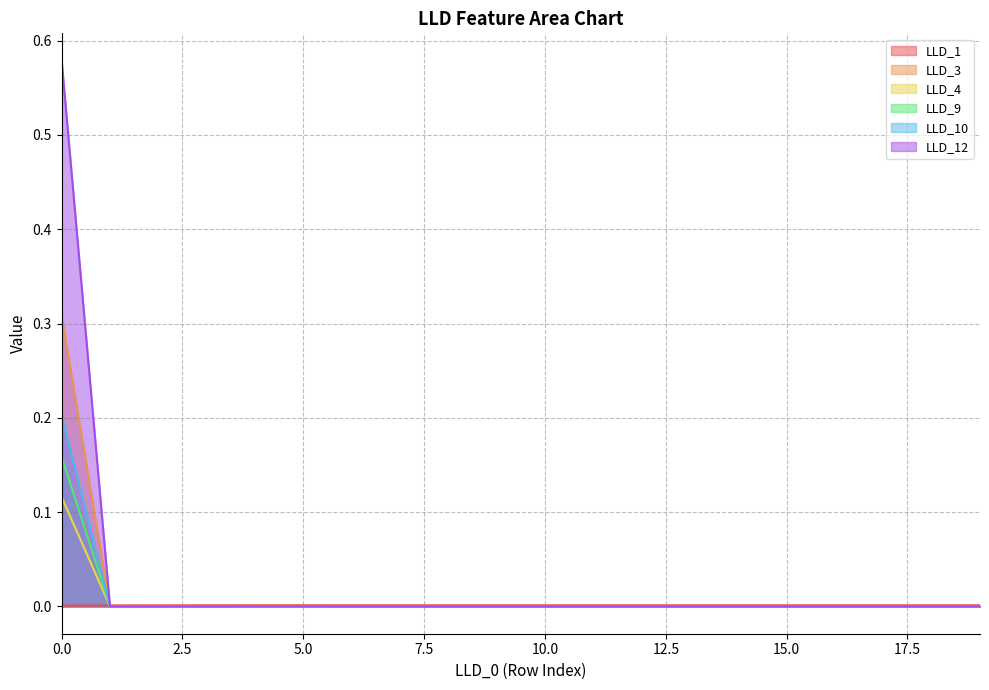

Which series has the largest total across all categories?

LLD_12